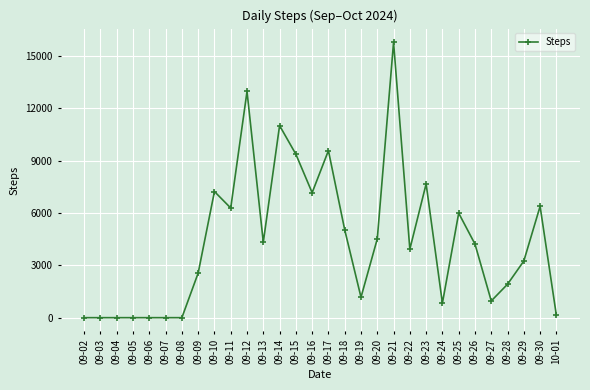

What is the ratio of the value at 09-28 to the value at 09-29?

0.6